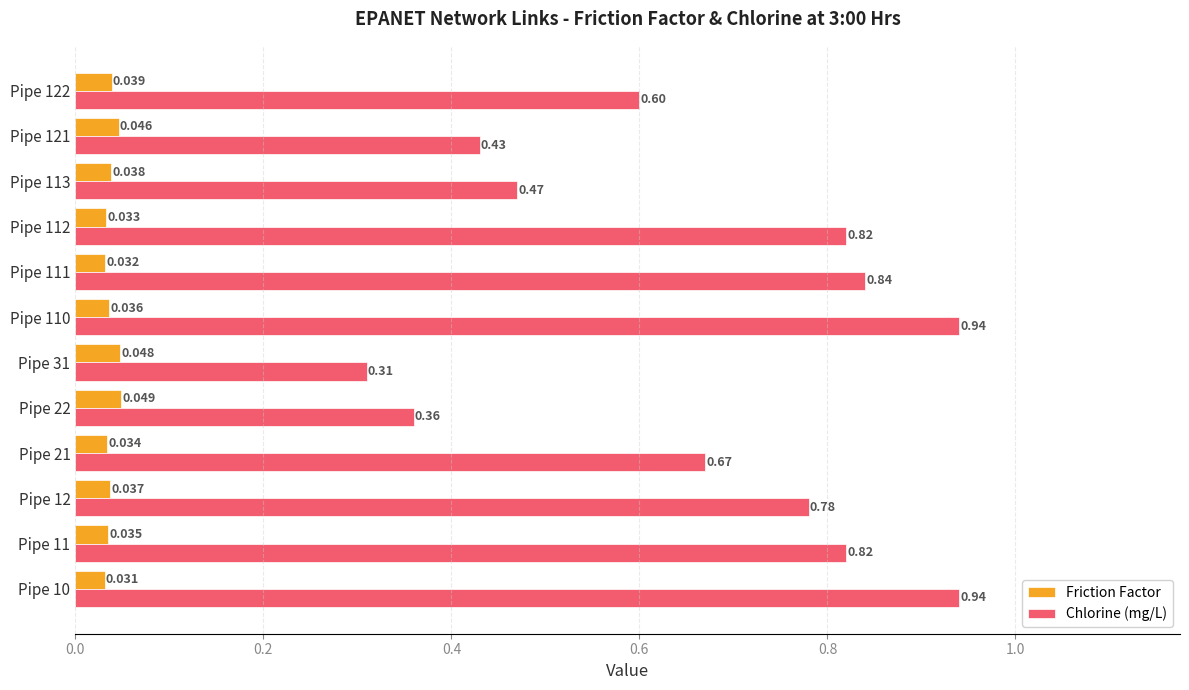

Which series has the largest range (max minus min)?

Chlorine (mg/L)